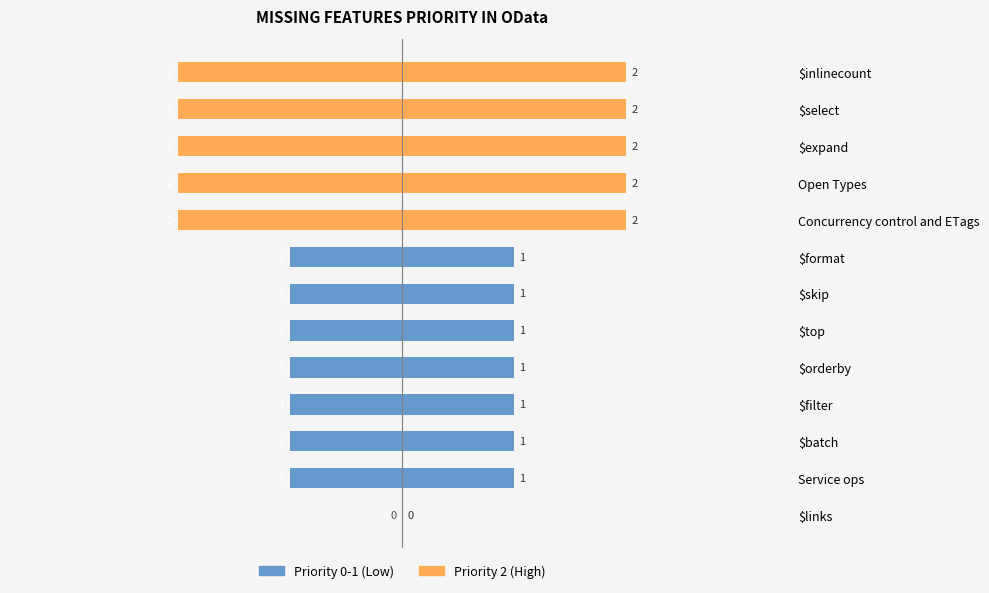

What is the difference between the maximum and minimum values in the Priority (right) series?

2